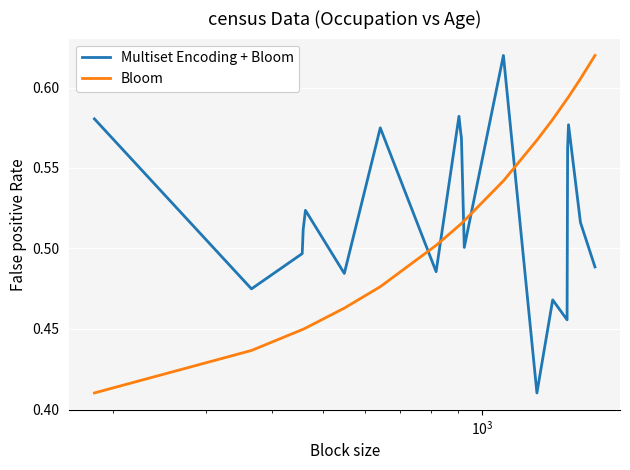

After their last crossing, which series has the higher values: Multiset Encoding + Bloom or Bloom?

Bloom